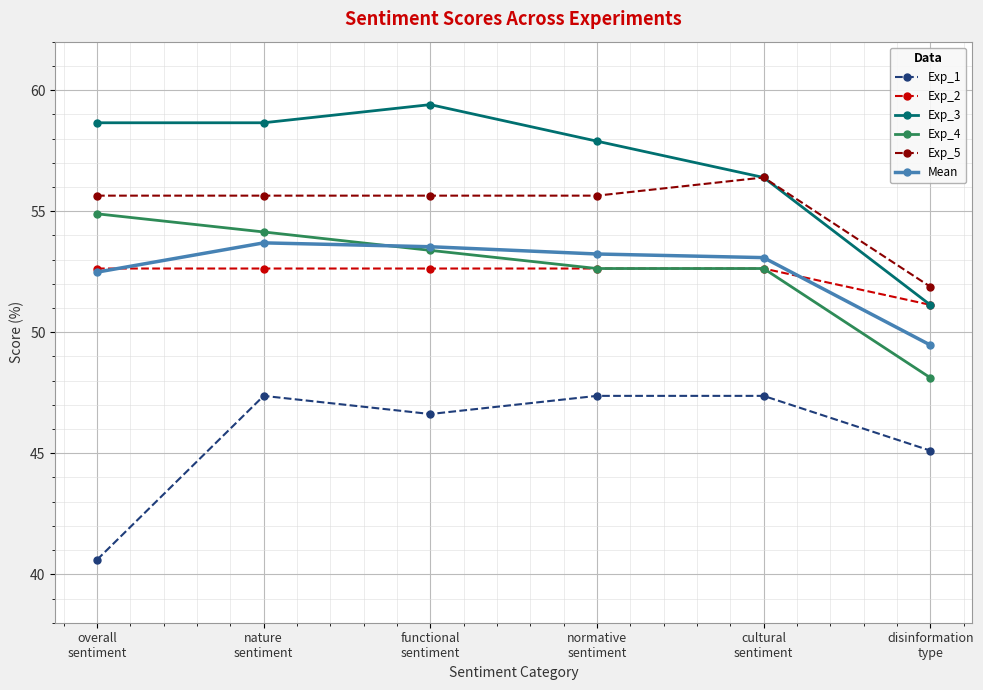

True or false: Exp_4 and Exp_5 intersect in this chart.

False